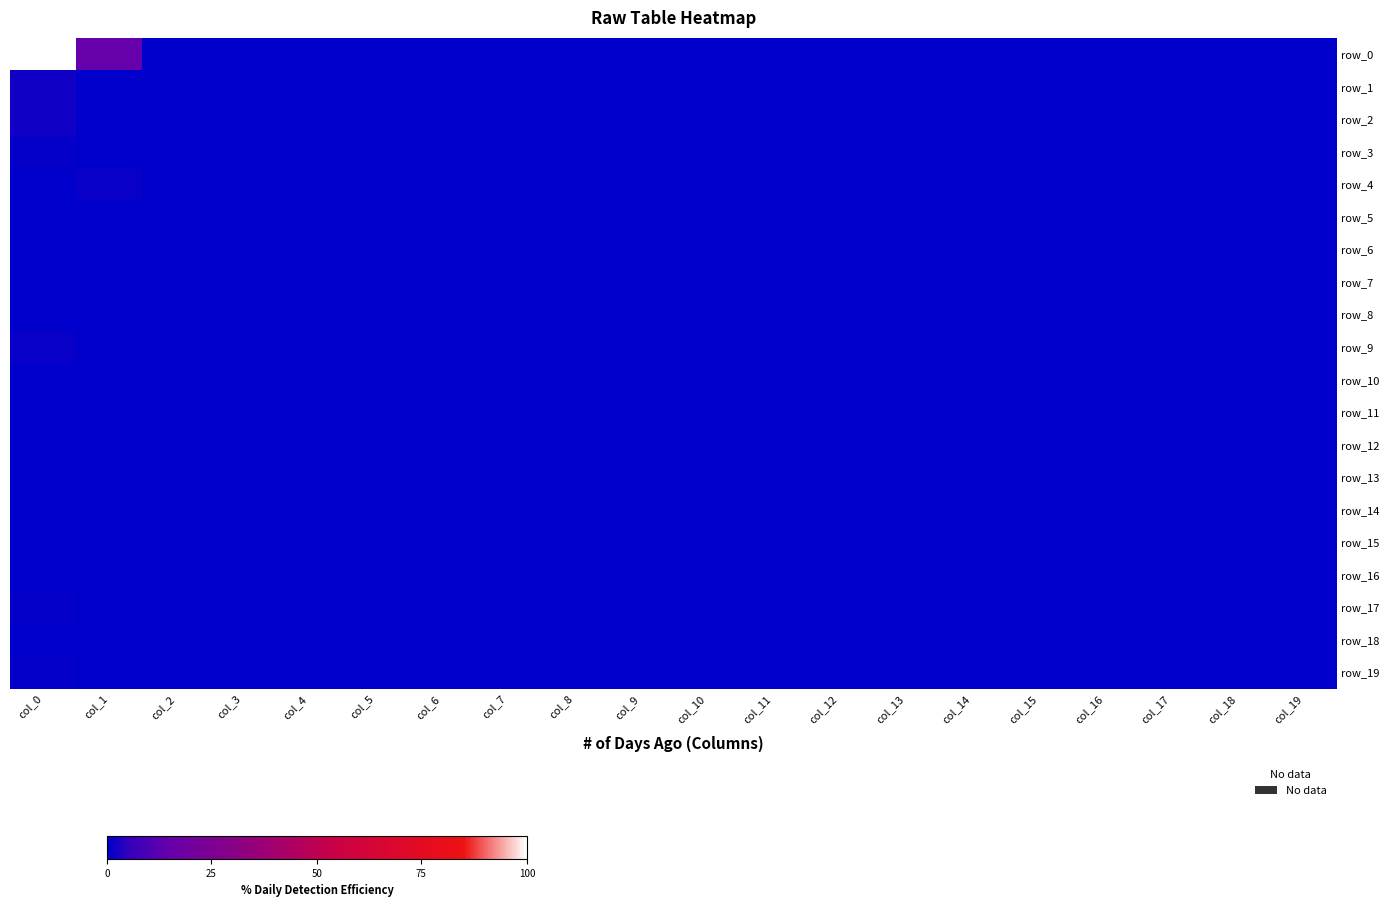

Reading right to left, list all the values displayed in this chart.

row_0: col_19=0	col_18=0	col_17=0	col_16=0	col_15=0	col_14=0	col_13=0	col_12=0	col_11=0	col_10=0	col_9=0	col_8=0	col_7=0	col_6=0	col_5=0	col_4=0	col_3=0	col_2=0	col_1=27	col_0=178
row_1: col_19=0	col_18=0	col_17=0	col_16=0	col_15=0	col_14=0	col_13=0	col_12=0	col_11=0	col_10=0	col_9=0	col_8=0	col_7=0	col_6=0	col_5=0	col_4=0	col_3=0	col_2=0	col_1=0	col_0=3
row_2: col_19=0	col_18=0	col_17=0	col_16=0	col_15=0	col_14=0	col_13=0	col_12=0	col_11=0	col_10=0	col_9=0	col_8=0	col_7=0	col_6=0	col_5=0	col_4=0	col_3=0	col_2=0	col_1=0	col_0=3
row_3: col_19=0	col_18=0	col_17=0	col_16=0	col_15=0	col_14=0	col_13=0	col_12=0	col_11=0	col_10=0	col_9=0	col_8=0	col_7=0	col_6=0	col_5=0	col_4=0	col_3=0	col_2=0	col_1=0	col_0=1
row_4: col_19=0	col_18=0	col_17=0	col_16=0	col_15=0	col_14=0	col_13=0	col_12=0	col_11=0	col_10=0	col_9=0	col_8=0	col_7=0	col_6=0	col_5=0	col_4=0	col_3=0	col_2=0	col_1=2	col_0=0
row_5: col_19=0	col_18=0	col_17=0	col_16=0	col_15=0	col_14=0	col_13=0	col_12=0	col_11=0	col_10=0	col_9=0	col_8=0	col_7=0	col_6=0	col_5=0	col_4=0	col_3=0	col_2=0	col_1=0	col_0=0
row_6: col_19=0	col_18=0	col_17=0	col_16=0	col_15=0	col_14=0	col_13=0	col_12=0	col_11=0	col_10=0	col_9=0	col_8=0	col_7=0	col_6=0	col_5=0	col_4=0	col_3=0	col_2=0	col_1=0	col_0=0
row_7: col_19=0	col_18=0	col_17=0	col_16=0	col_15=0	col_14=0	col_13=0	col_12=0	col_11=0	col_10=0	col_9=0	col_8=0	col_7=0	col_6=0	col_5=0	col_4=0	col_3=0	col_2=0	col_1=0	col_0=0
row_8: col_19=0	col_18=0	col_17=0	col_16=0	col_15=0	col_14=0	col_13=0	col_12=0	col_11=0	col_10=0	col_9=0	col_8=0	col_7=0	col_6=0	col_5=0	col_4=0	col_3=0	col_2=0	col_1=0	col_0=0
row_9: col_19=0	col_18=0	col_17=0	col_16=0	col_15=0	col_14=0	col_13=0	col_12=0	col_11=0	col_10=0	col_9=0	col_8=0	col_7=0	col_6=0	col_5=0	col_4=0	col_3=0	col_2=0	col_1=0	col_0=2
row_10: col_19=0	col_18=0	col_17=0	col_16=0	col_15=0	col_14=0	col_13=0	col_12=0	col_11=0	col_10=0	col_9=0	col_8=0	col_7=0	col_6=0	col_5=0	col_4=0	col_3=0	col_2=0	col_1=0	col_0=0
row_11: col_19=0	col_18=0	col_17=0	col_16=0	col_15=0	col_14=0	col_13=0	col_12=0	col_11=0	col_10=0	col_9=0	col_8=0	col_7=0	col_6=0	col_5=0	col_4=0	col_3=0	col_2=0	col_1=0	col_0=0
row_12: col_19=0	col_18=0	col_17=0	col_16=0	col_15=0	col_14=0	col_13=0	col_12=0	col_11=0	col_10=0	col_9=0	col_8=0	col_7=0	col_6=0	col_5=0	col_4=0	col_3=0	col_2=0	col_1=0	col_0=0
row_13: col_19=0	col_18=0	col_17=0	col_16=0	col_15=0	col_14=0	col_13=0	col_12=0	col_11=0	col_10=0	col_9=0	col_8=0	col_7=0	col_6=0	col_5=0	col_4=0	col_3=0	col_2=0	col_1=0	col_0=0
row_14: col_19=0	col_18=0	col_17=0	col_16=0	col_15=0	col_14=0	col_13=0	col_12=0	col_11=0	col_10=0	col_9=0	col_8=0	col_7=0	col_6=0	col_5=0	col_4=0	col_3=0	col_2=0	col_1=0	col_0=0
row_15: col_19=0	col_18=0	col_17=0	col_16=0	col_15=0	col_14=0	col_13=0	col_12=0	col_11=0	col_10=0	col_9=0	col_8=0	col_7=0	col_6=0	col_5=0	col_4=0	col_3=0	col_2=0	col_1=0	col_0=0
row_16: col_19=0	col_18=0	col_17=0	col_16=0	col_15=0	col_14=0	col_13=0	col_12=0	col_11=0	col_10=0	col_9=0	col_8=0	col_7=0	col_6=0	col_5=0	col_4=0	col_3=0	col_2=0	col_1=0	col_0=0
row_17: col_19=0	col_18=0	col_17=0	col_16=0	col_15=0	col_14=0	col_13=0	col_12=0	col_11=0	col_10=0	col_9=0	col_8=0	col_7=0	col_6=0	col_5=0	col_4=0	col_3=0	col_2=0	col_1=0	col_0=1
row_18: col_19=0	col_18=0	col_17=0	col_16=0	col_15=0	col_14=0	col_13=0	col_12=0	col_11=0	col_10=0	col_9=0	col_8=0	col_7=0	col_6=0	col_5=0	col_4=0	col_3=0	col_2=0	col_1=0	col_0=0
row_19: col_19=0	col_18=0	col_17=0	col_16=0	col_15=0	col_14=0	col_13=0	col_12=0	col_11=0	col_10=0	col_9=0	col_8=0	col_7=0	col_6=0	col_5=0	col_4=0	col_3=0	col_2=0	col_1=0	col_0=1